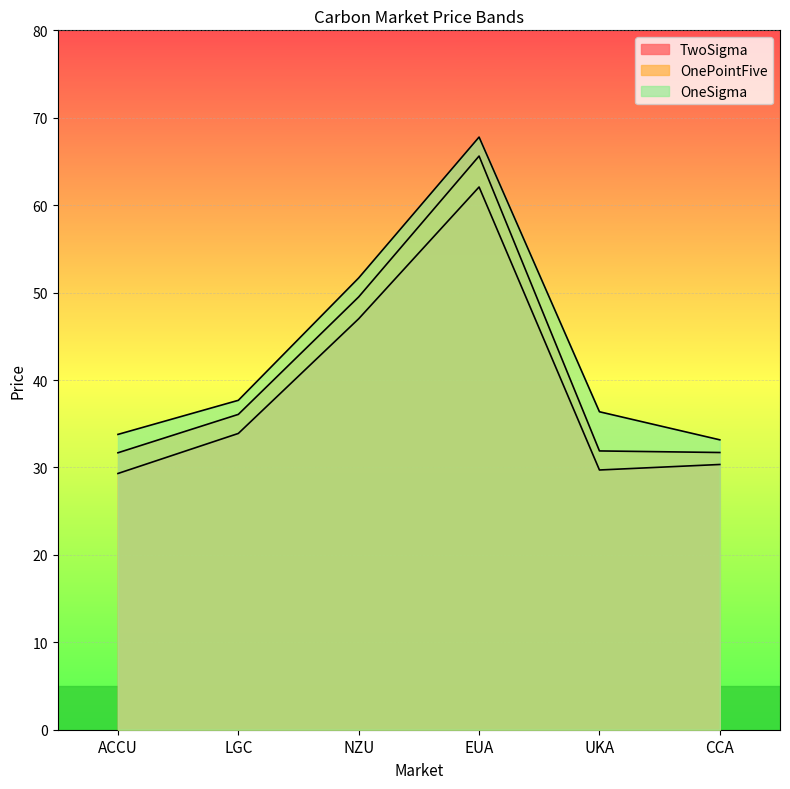

Reading left to right, what are all the values shown in this chart?

TwoSigma: 29.3	33.9	47.0	62.1	29.7	30.3
OnePointFive: 31.7	36.1	49.5	65.6	31.9	31.7
OneSigma: 33.8	37.7	51.7	67.8	36.4	33.2